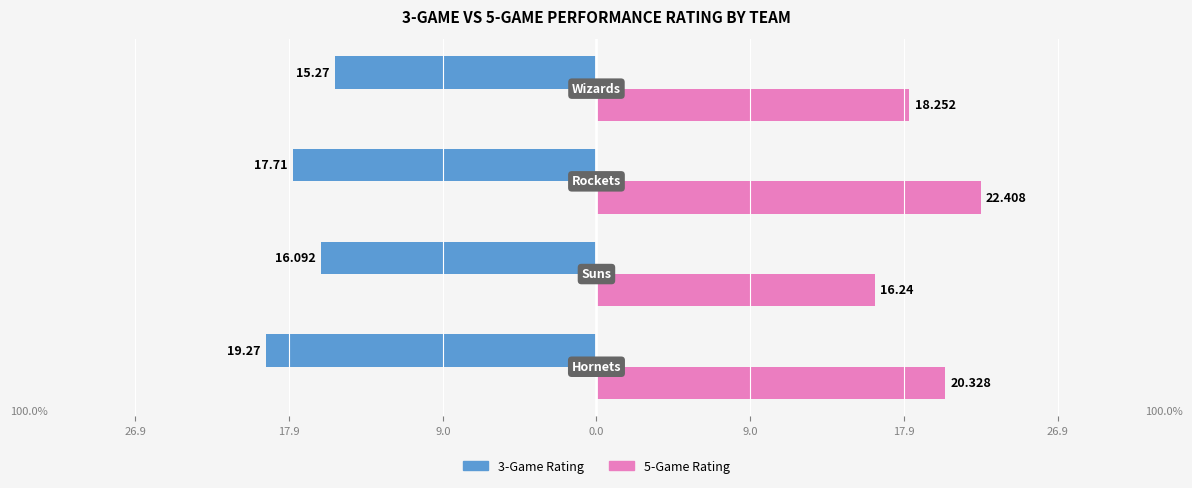

What are all the series names shown in the legend?

3-Game Rating, 5-Game Rating